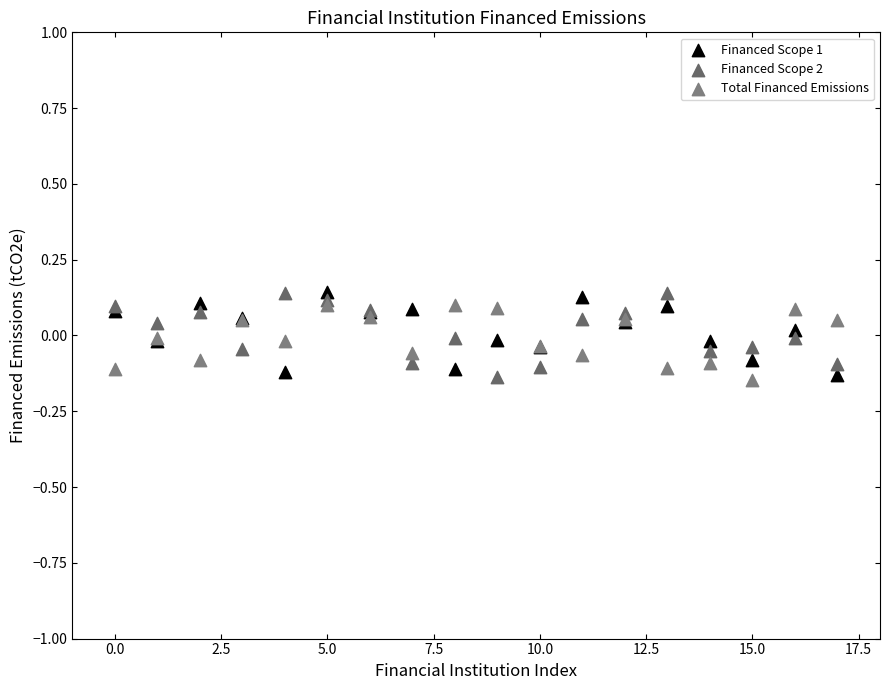

What are all the series names shown in the legend?

Financed Scope 1, Financed Scope 2, Total Financed Emissions